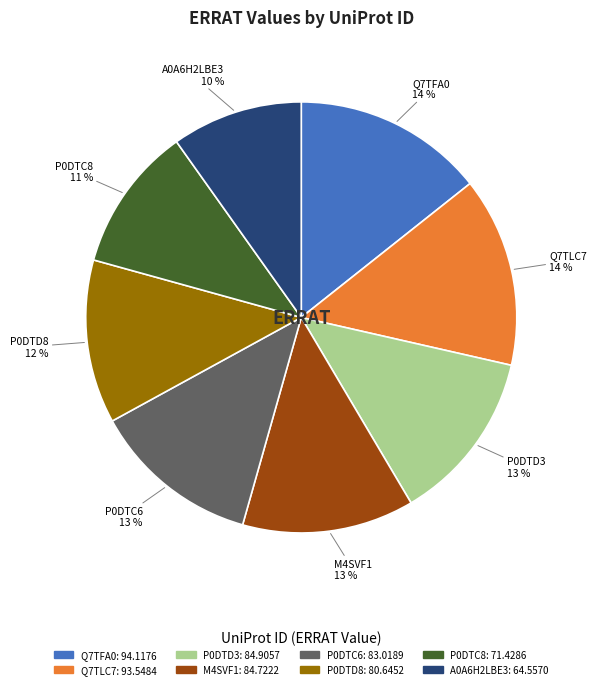

True or false: P0DTC8 accounts for 25% of the total.

False